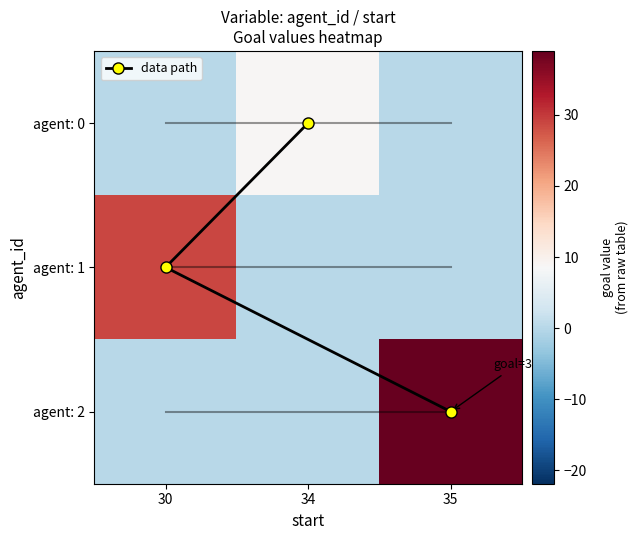

What is the sum of all agent: 2 values?

39